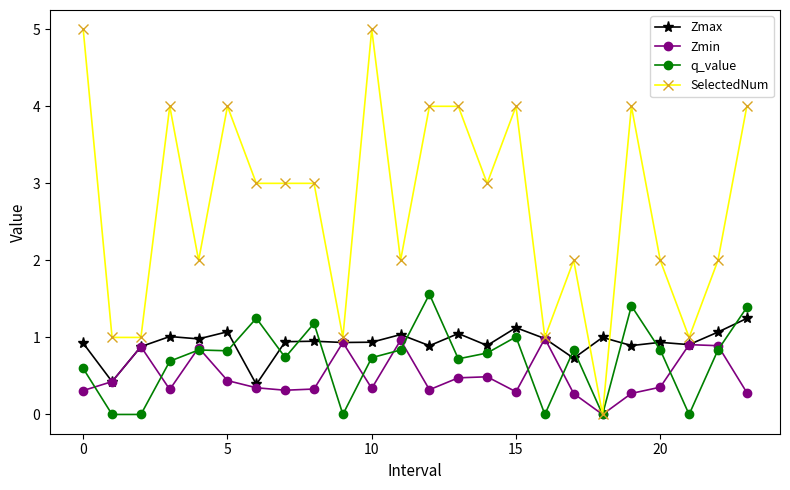

Which series has the widest spread of values?

SelectedNum